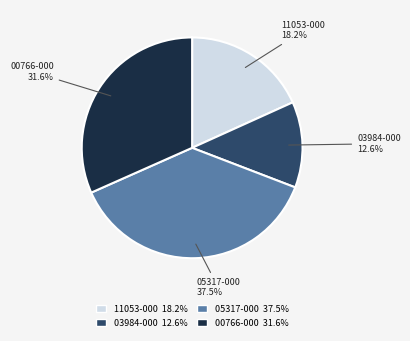

True or false: 11053-000 accounts for 27% of the total.

False